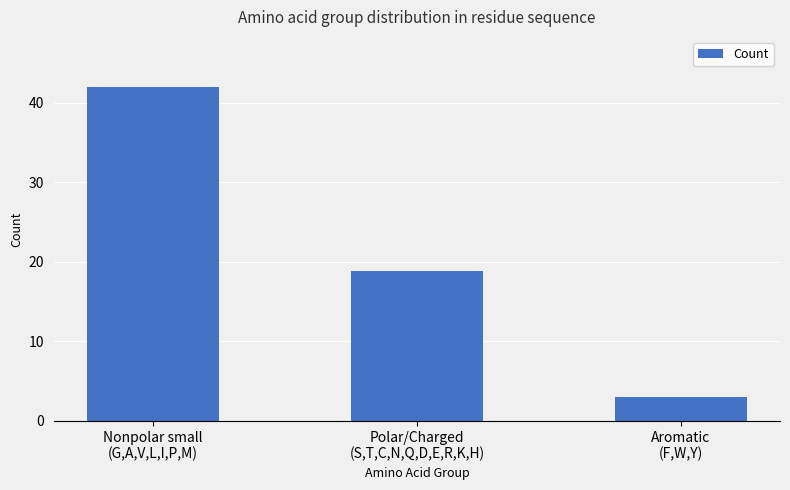

Rank the categories by value from lowest to highest.

Aromatic
(F,W,Y), Polar/Charged
(S,T,C,N,Q,D,E,R,K,H), Nonpolar small
(G,A,V,L,I,P,M)